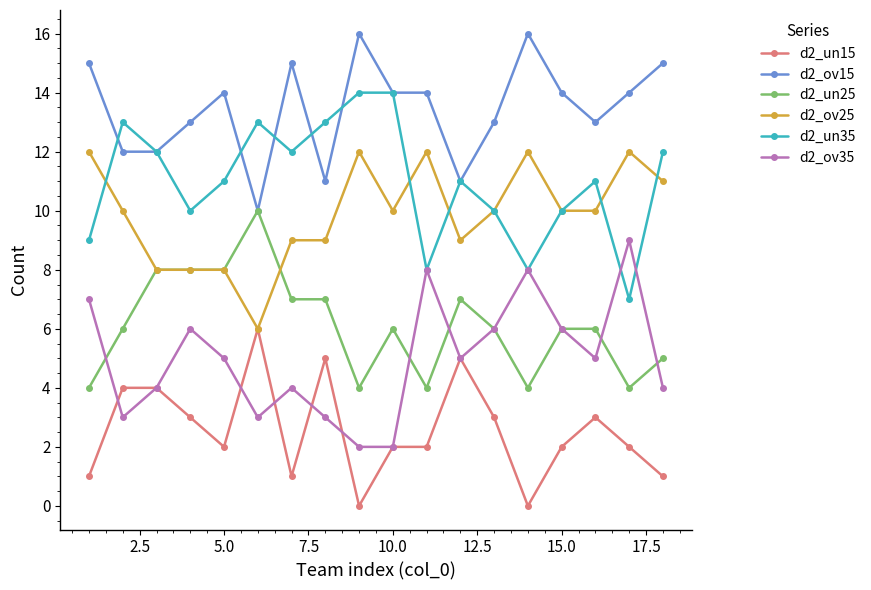

Which series has the largest total across all categories?

d2_ov15